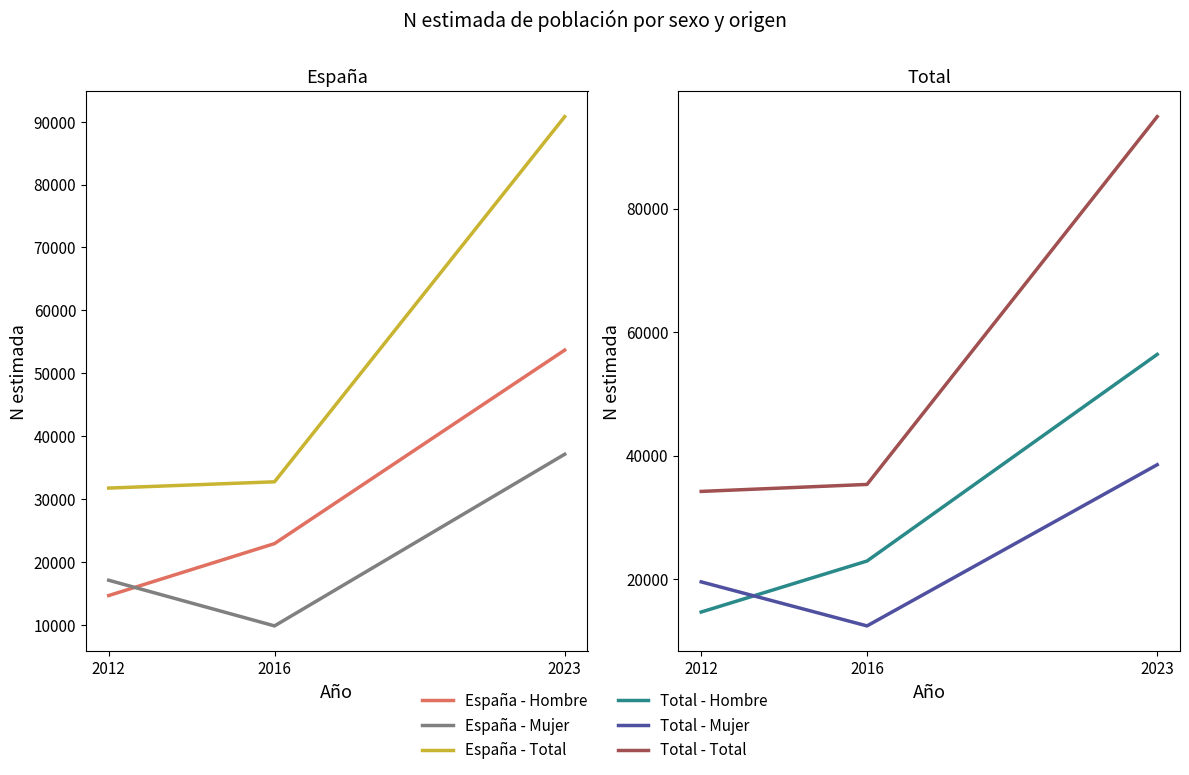

The value of España - Mujer at 2016 is 9825. True or false?

True